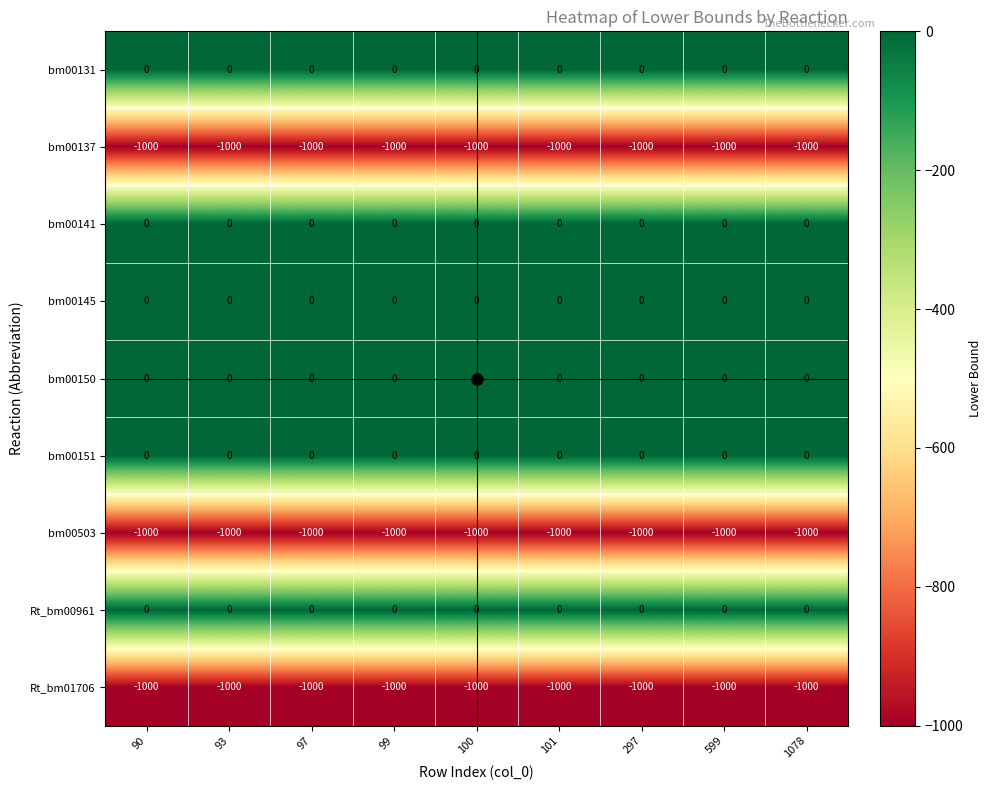

What is the total value across all series at 90?

-3000